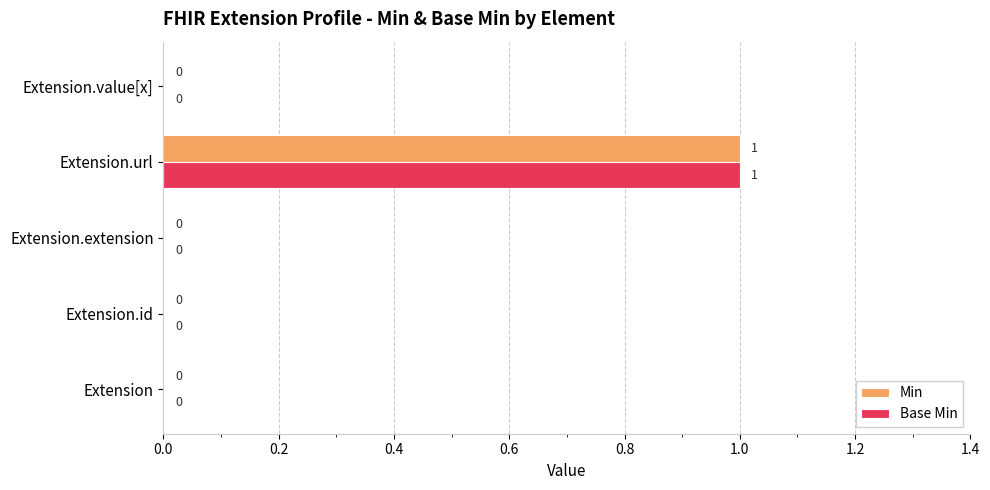

Is it true that Base Min equals 0 at Extension.id?

True